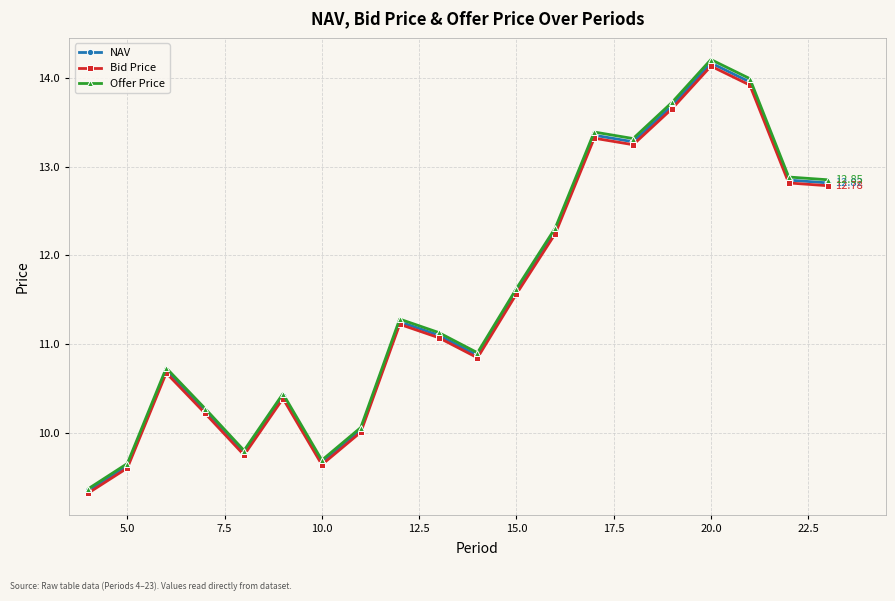

Does the chart have visible grid lines?

Yes